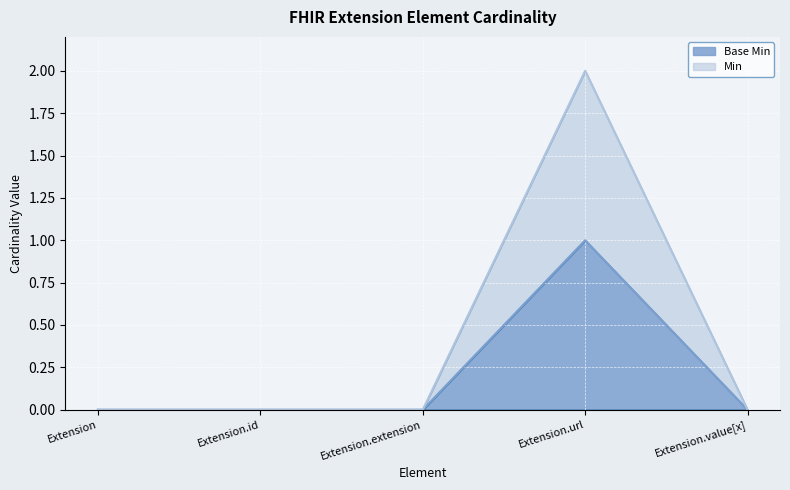

Which category has the highest value across all series?

Extension.url